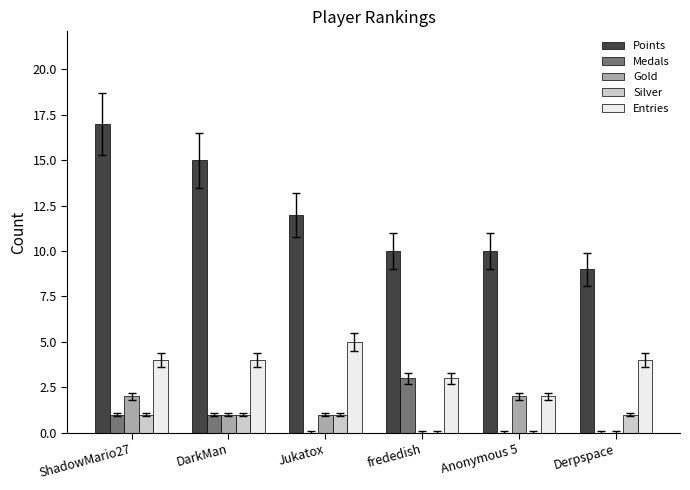

Is the value of Points at DarkMan greater than the value of Silver at Derpspace?

Yes